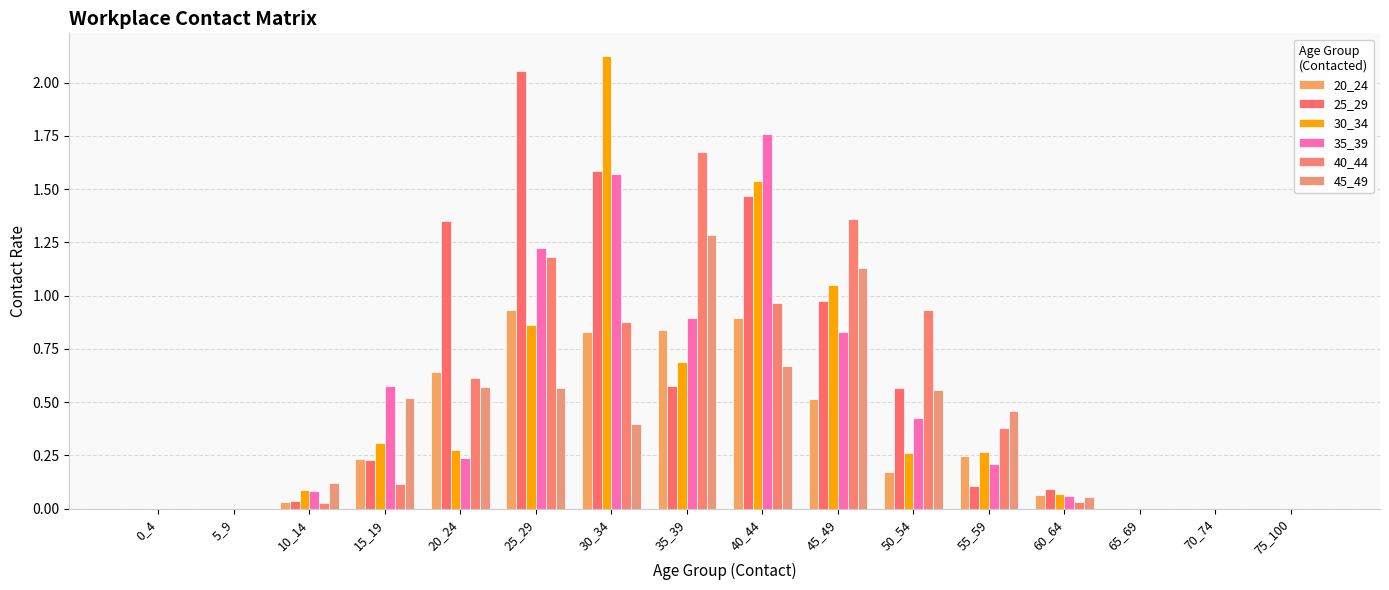

Count the number of data series in this chart.

6